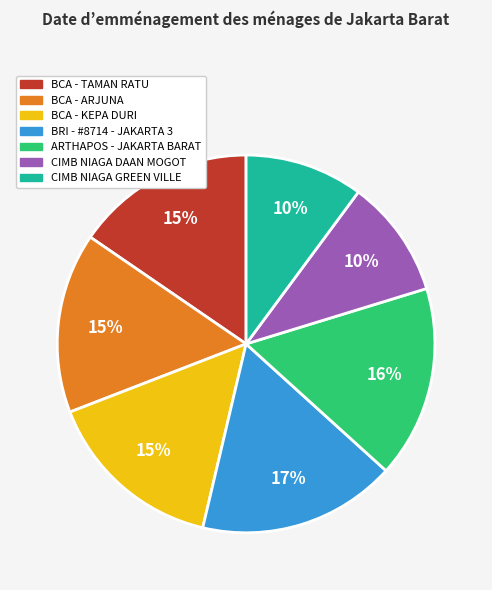

Which category has the biggest portion of the pie?

BRI - #8714 - JAKARTA 3